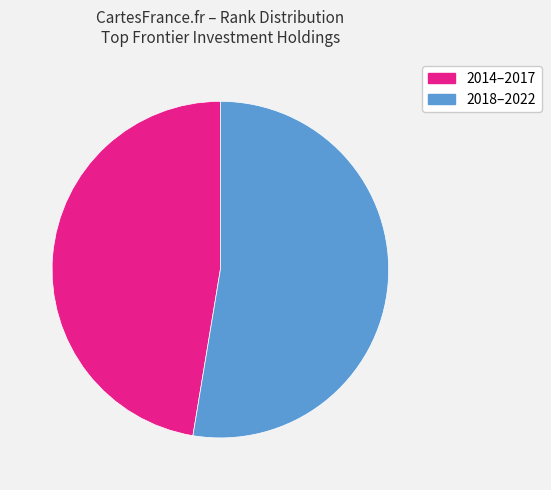

Which has a higher value, 2014–2017 or 2018–2022?

2018–2022